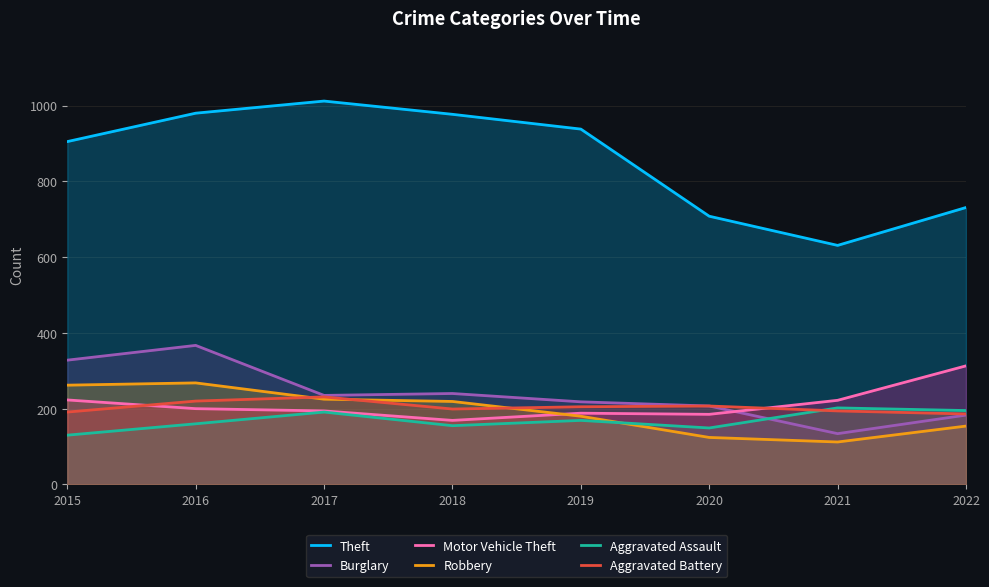

What is the total value across all series at 2017?

2088